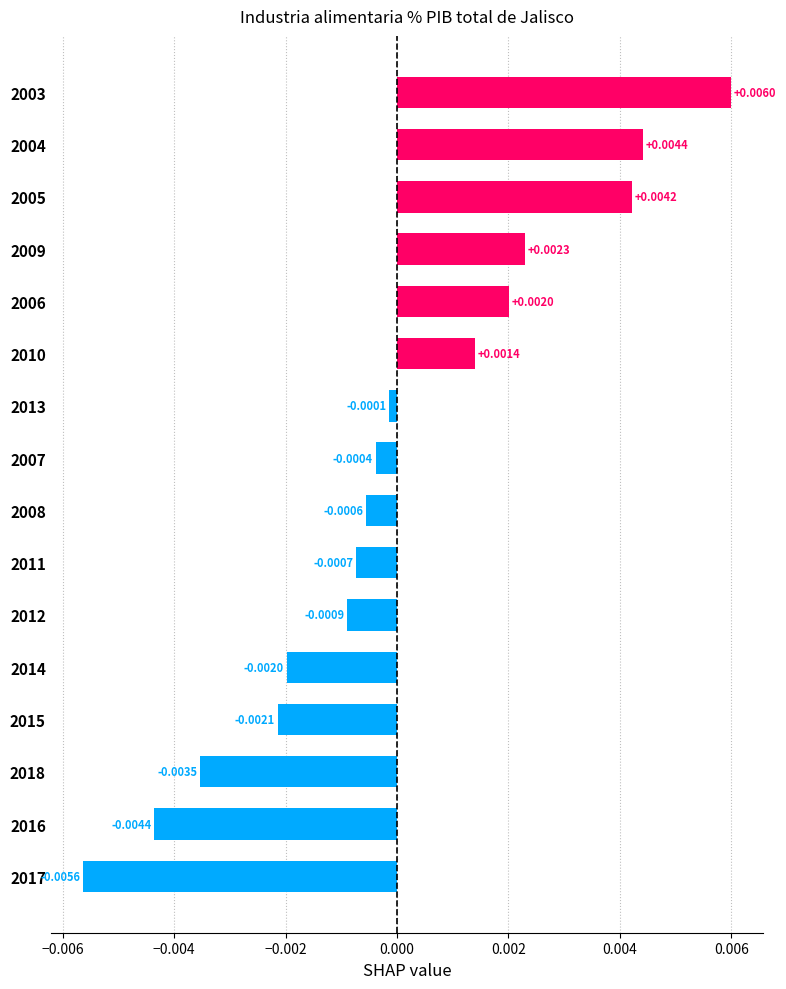

Which has a higher value, 2017 or 2005?

2005